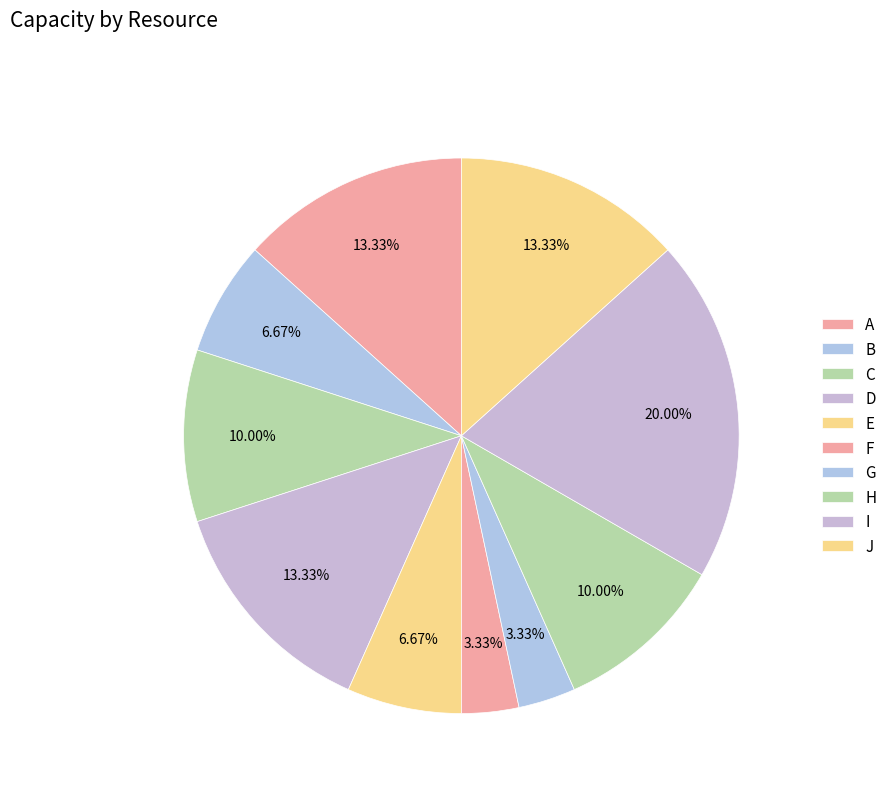

What percentage is the B slice, to the nearest percent?

7%